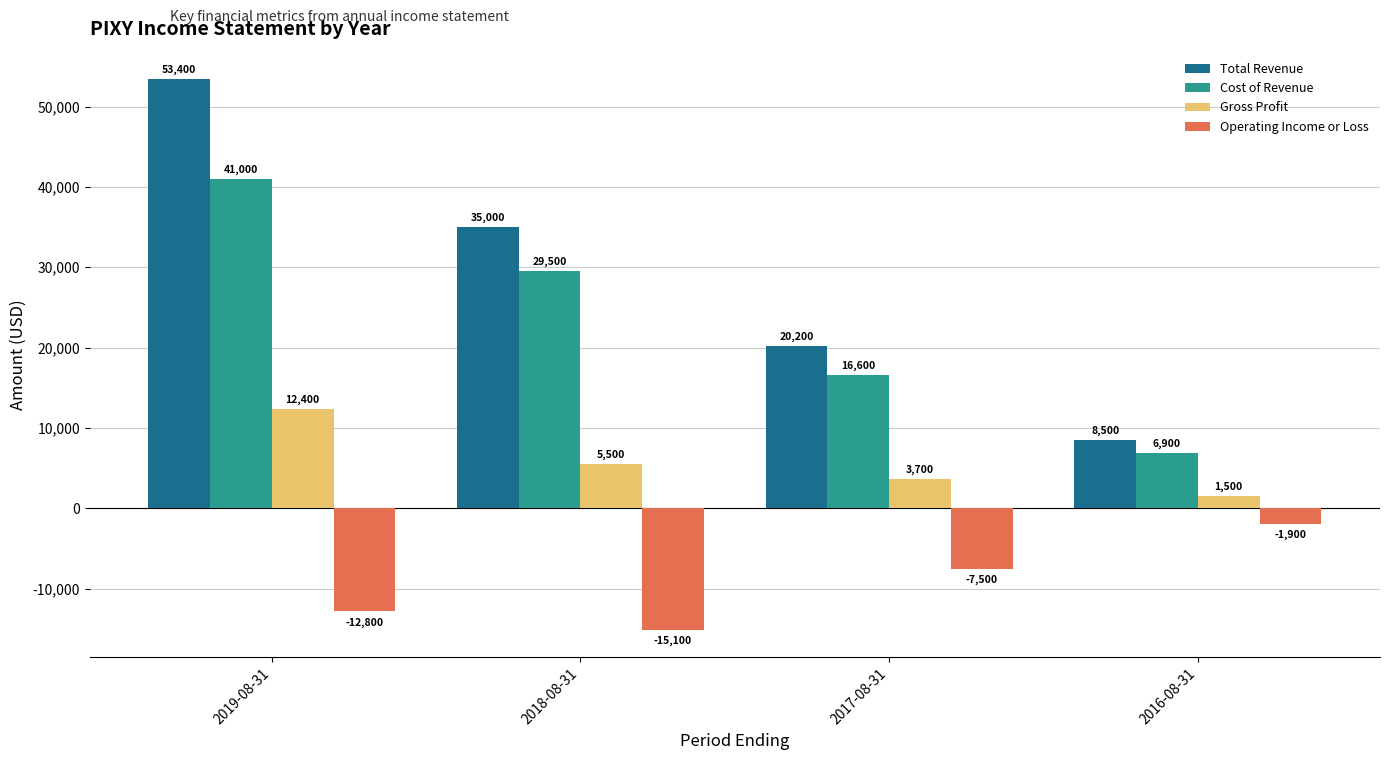

At which label does Operating Income or Loss reach its minimum?

2018-08-31